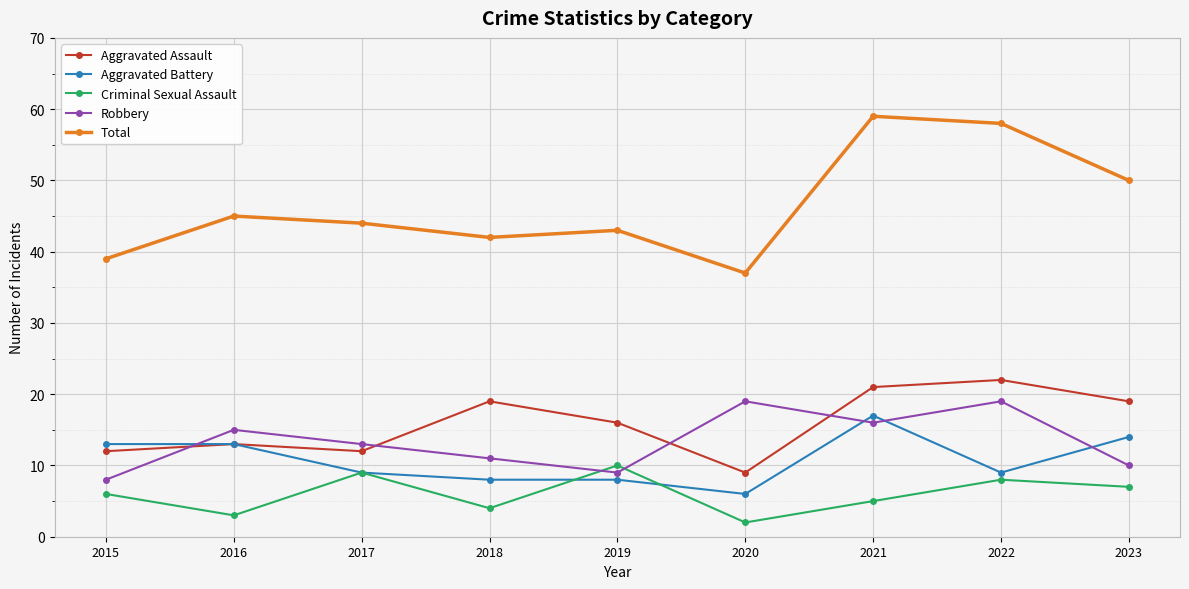

Rank the series by their maximum value, from highest to lowest.

Total, Aggravated Assault, Robbery, Aggravated Battery, Criminal Sexual Assault